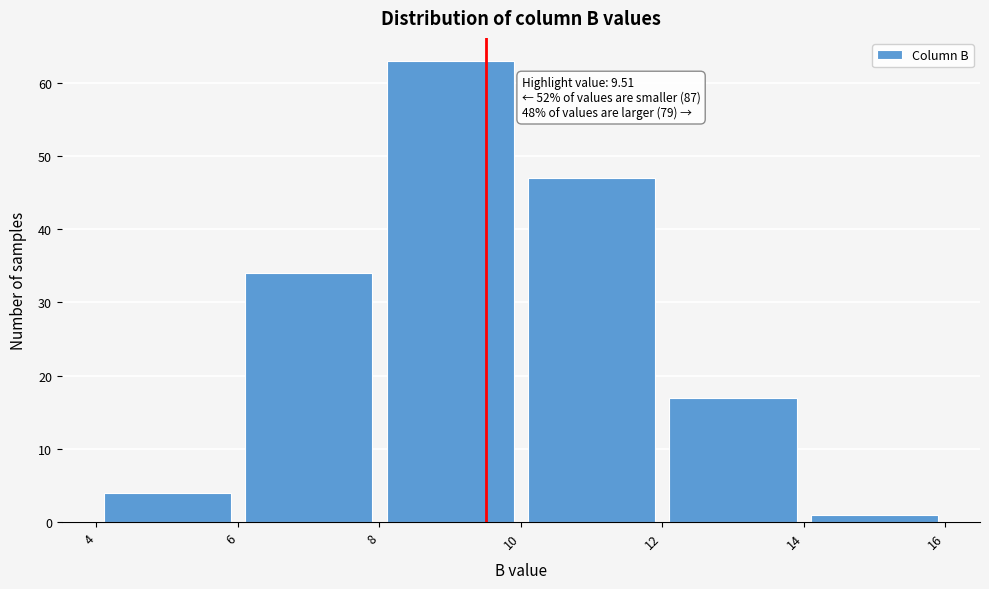

Which range on the x-axis has the tallest bar?

8 to 10